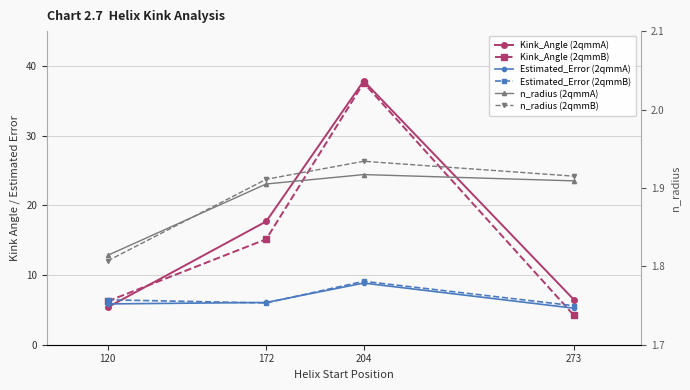

True or false: Kink_Angle (2qmmB) has a value of 6.2 at 120.

True